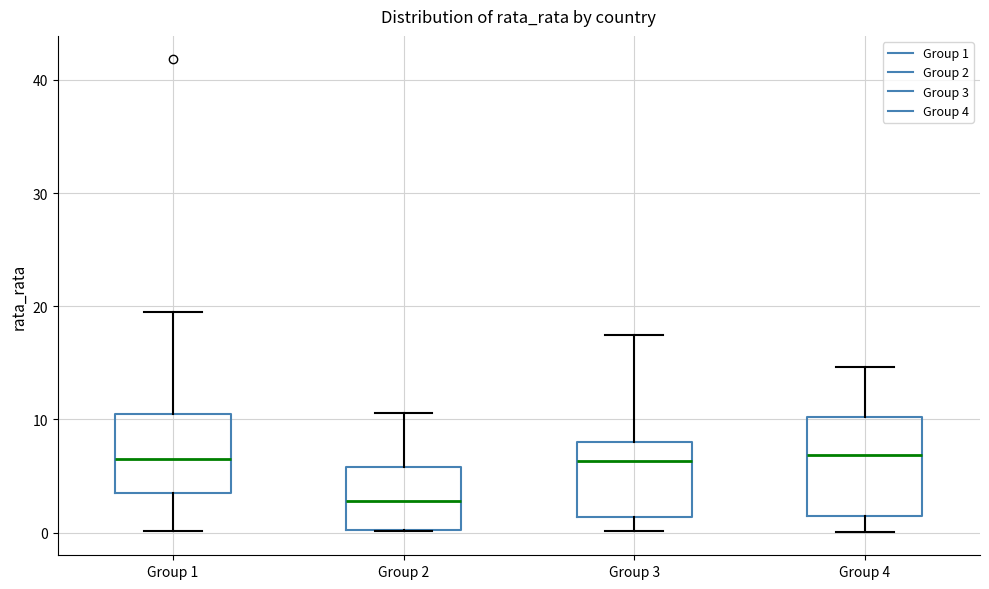

Reading left to right, transcribe this box plot: for each box, give where its median line is, the range the box spans, and where its two whiskers end, as read against the y-axis. The values are not printed on the chart, so give them approximately, as read against the axis.

Group 1: median 6, box 3 to 11, whiskers 0 to 20
Group 2: median 3, box 0 to 6, whiskers 0 to 11
Group 3: median 6, box 1 to 8, whiskers 0 to 17
Group 4: median 7, box 1 to 10, whiskers 0 to 15